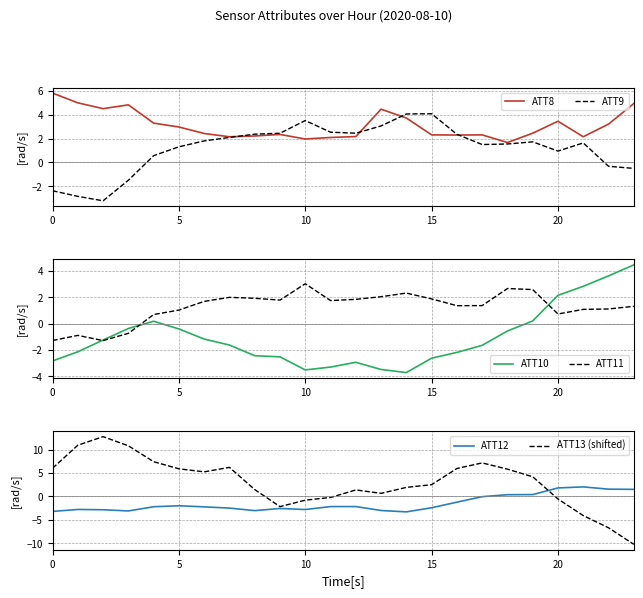

At which category does ATT13 (shifted) reach its first local valley?

6